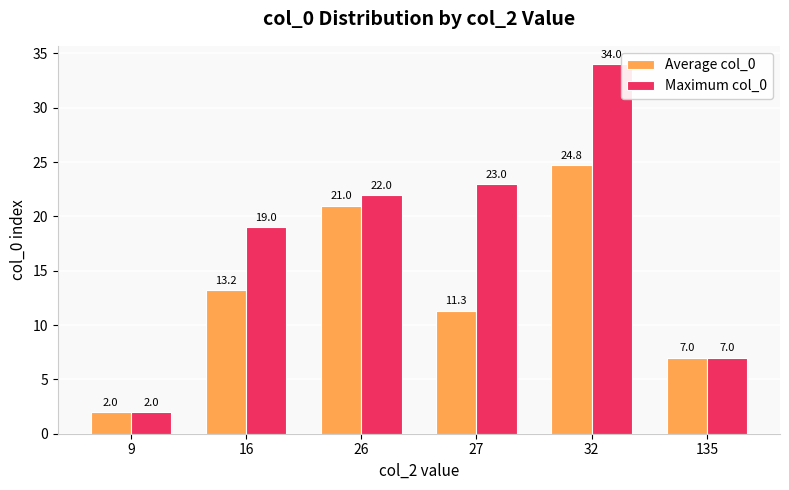

Which label corresponds to the smallest value in the chart?

9